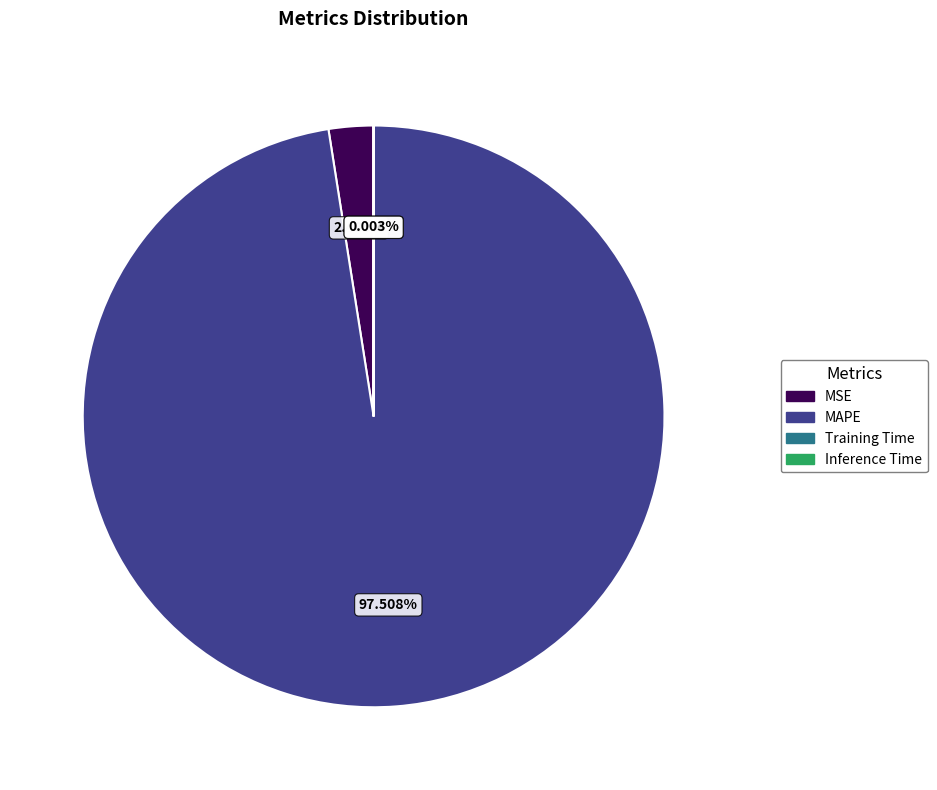

Is there any slice that represents more than half of the pie?

Yes